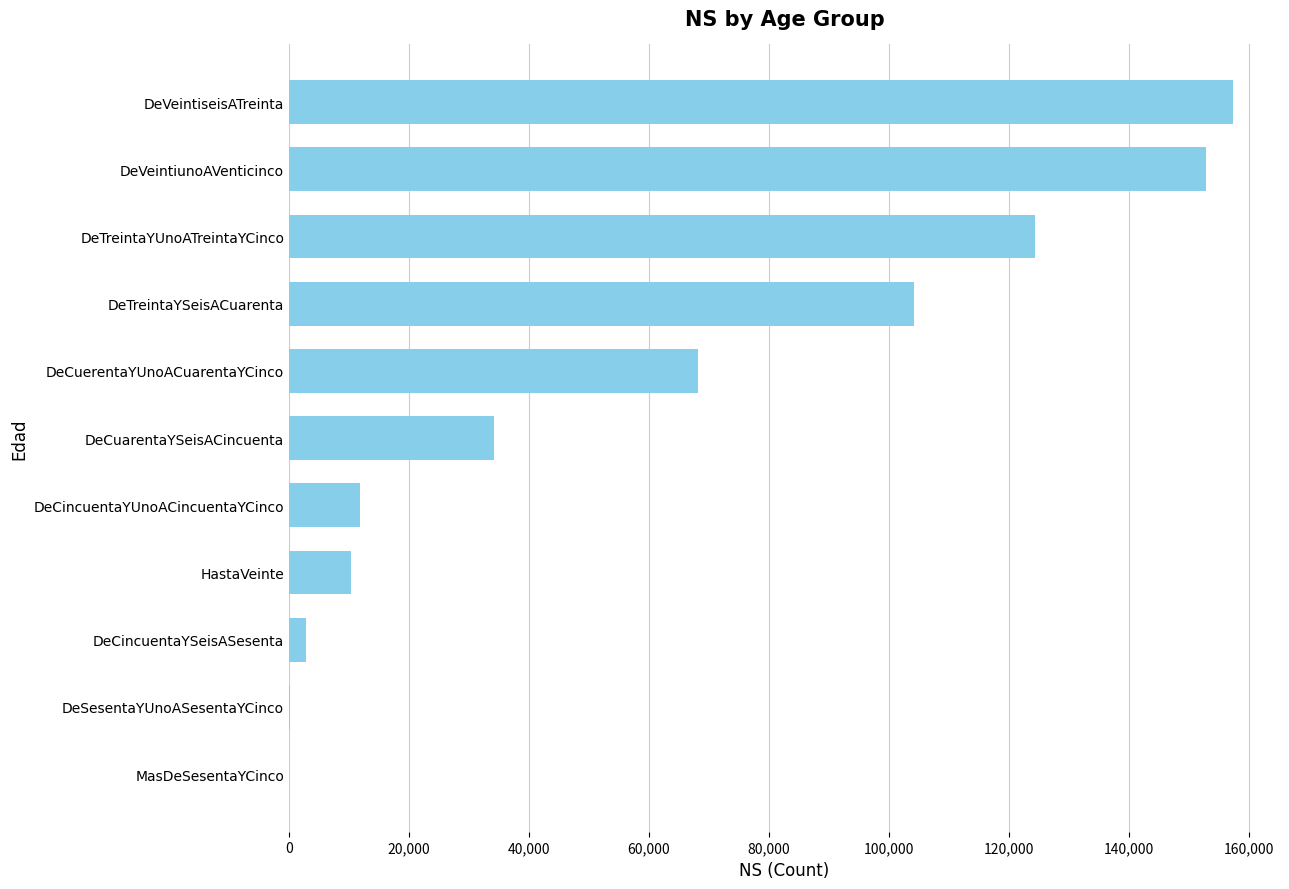

Which category has the highest value across all series?

DeVeintiseisATreinta